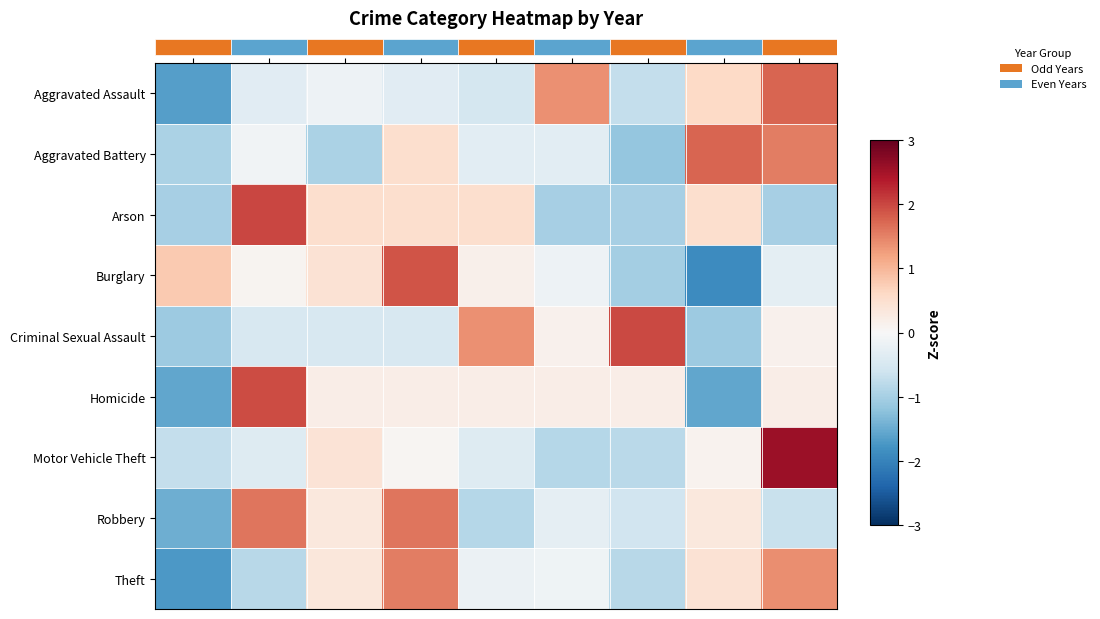

How many values in the Homicide series are below 0?

2